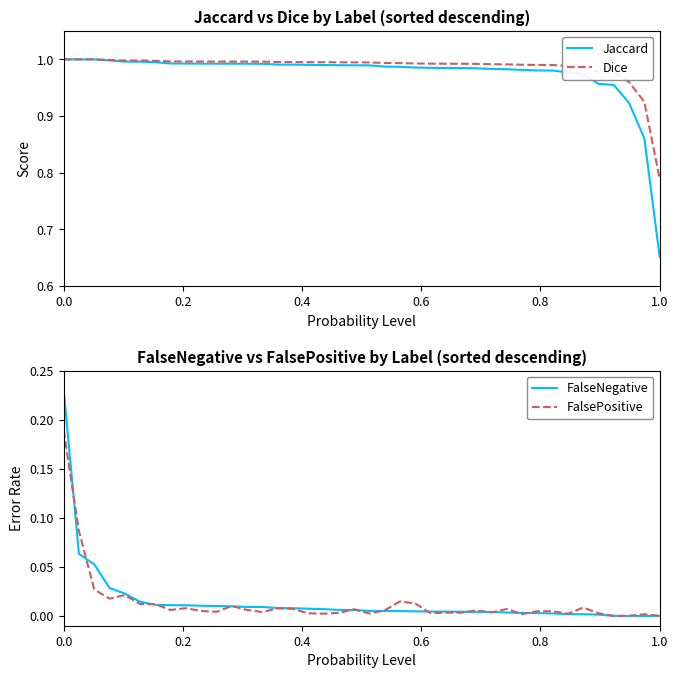

At 0.0, list the series in order from largest to smallest.

Jaccard, Dice, FalseNegative, FalsePositive